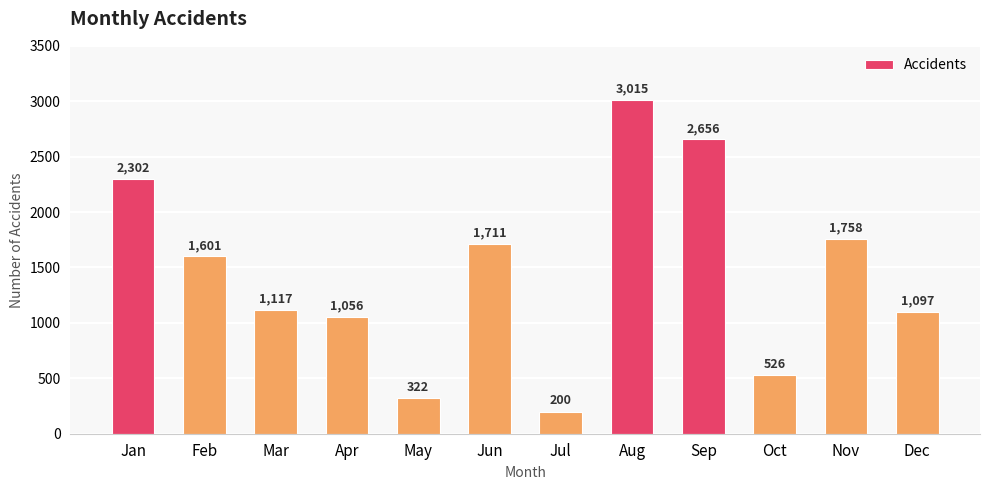

Approximately how many times larger is the value at Sep compared to Mar?

2.4